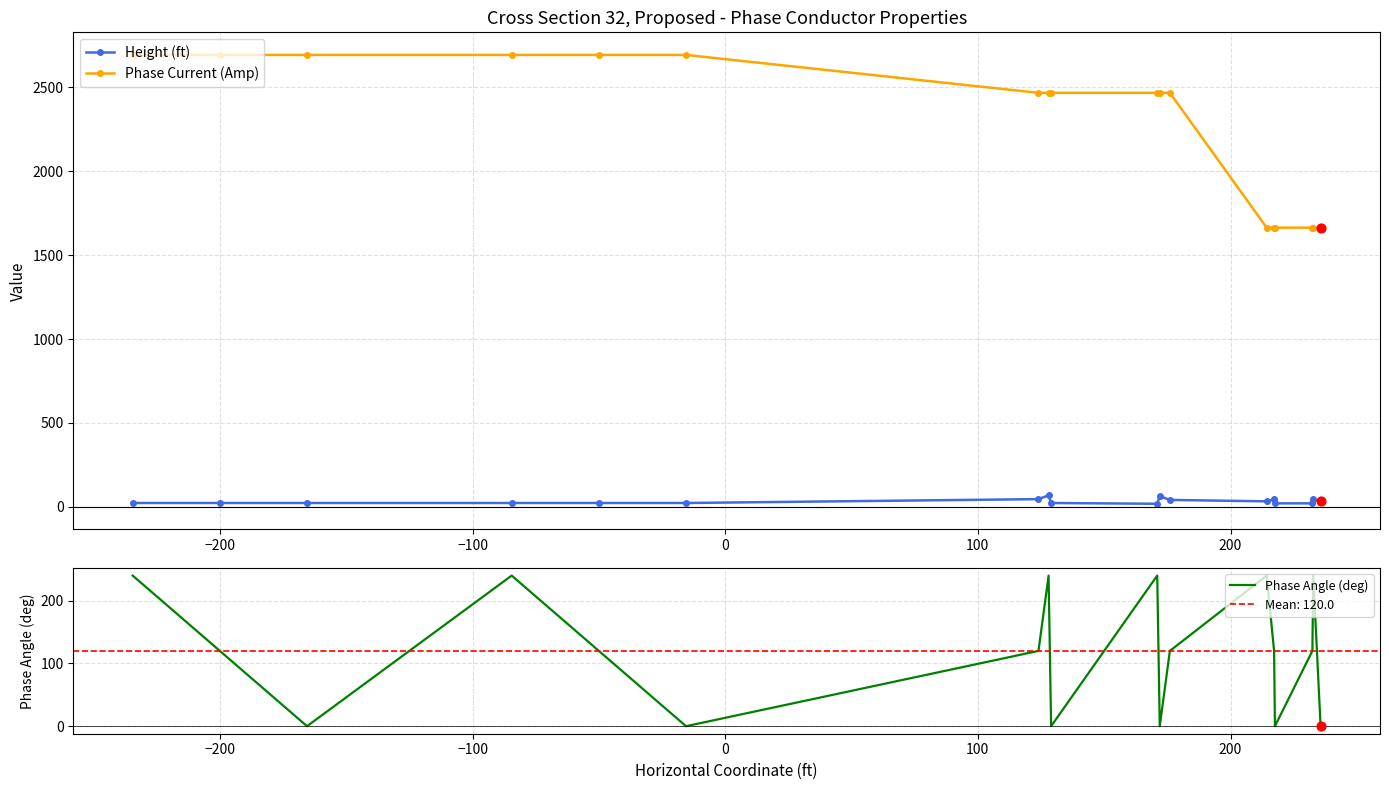

At how many categories does at least one series exceed 1545?

18